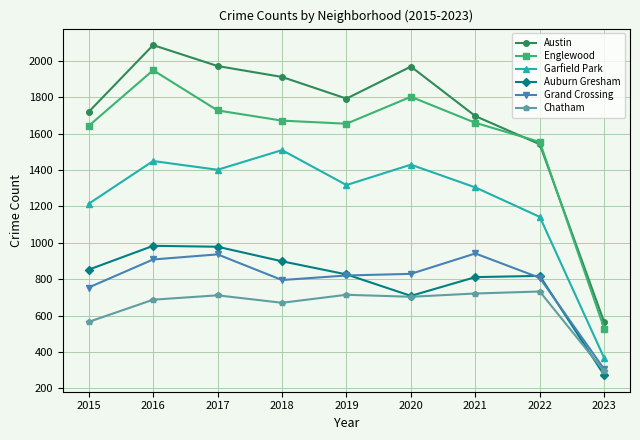

The value of Chatham at 2017 is 711. True or false?

True